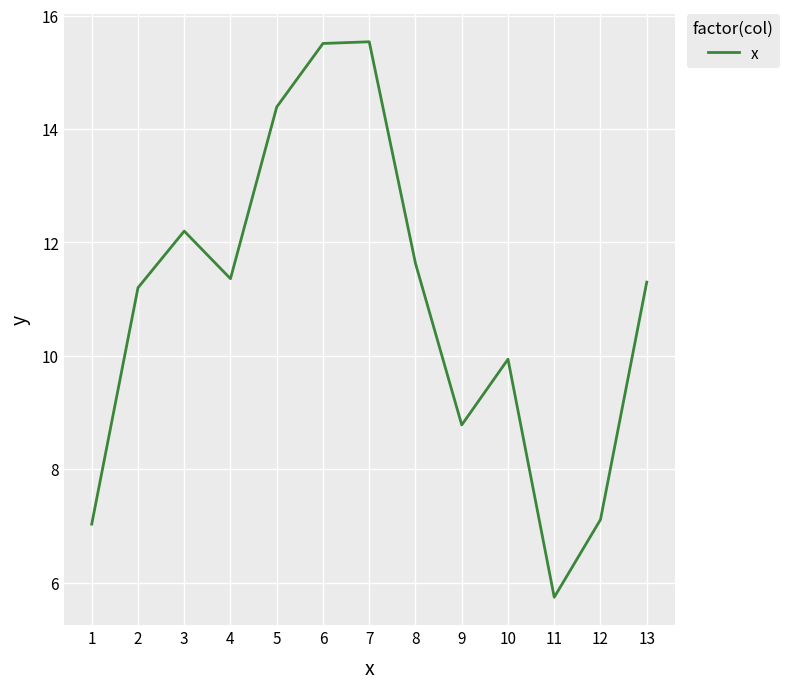

Reading left to right, extract all data points from this chart.

1=7.0	2=11.2	3=12.2	4=11.4	5=14.4	6=15.5	7=15.5	8=11.6	9=8.8	10=9.9	11=5.7	12=7.1	13=11.3